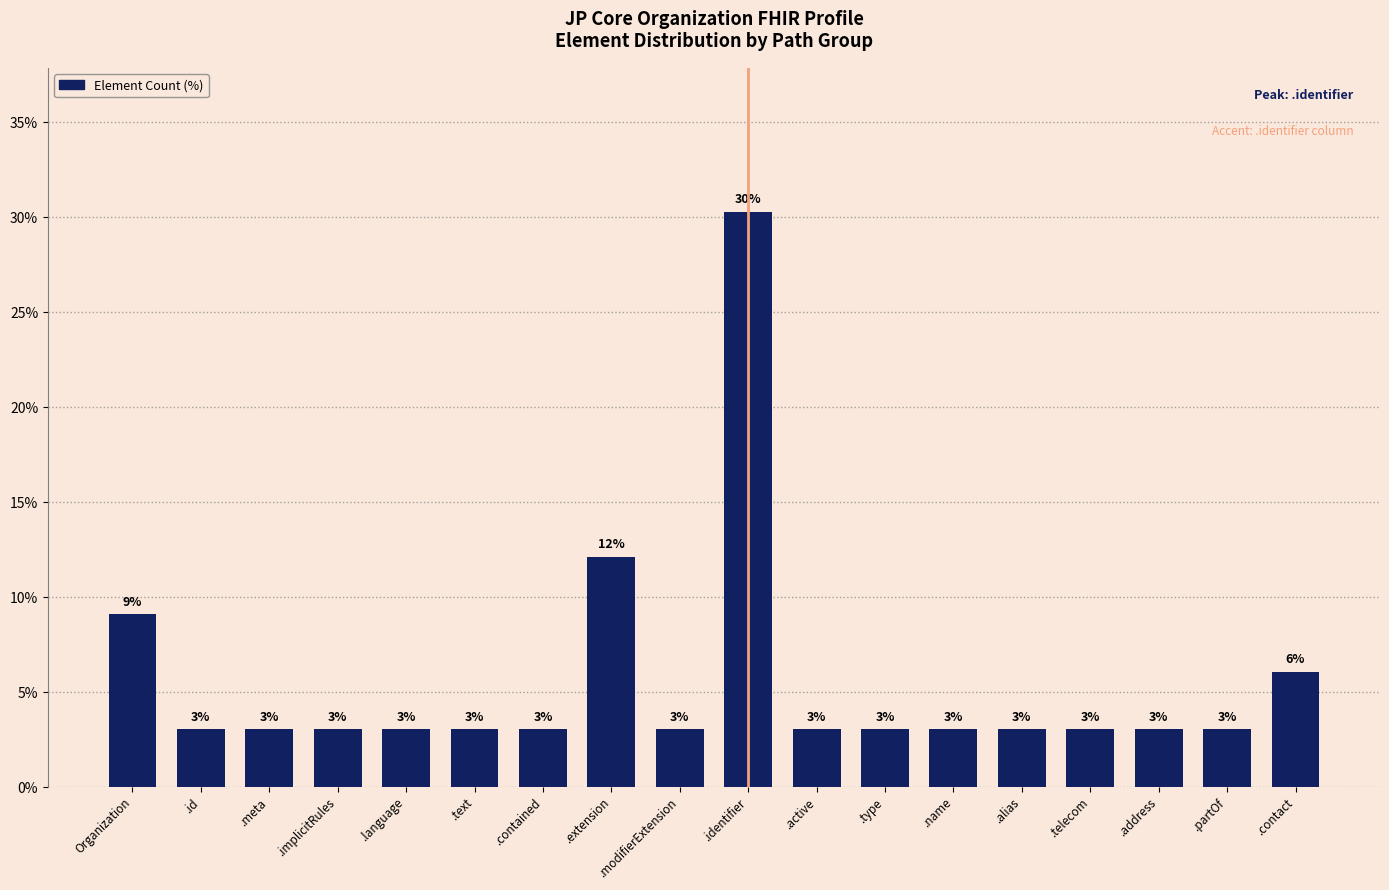

What is the label of the 6th bar from the right?

.name